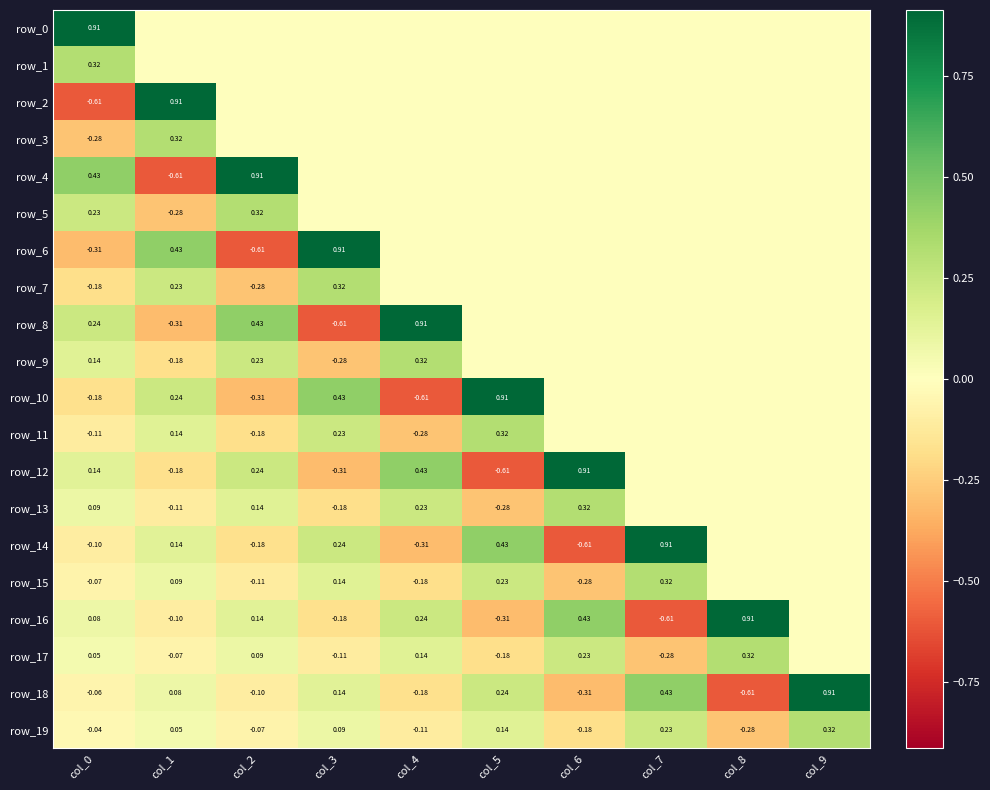

Count the number of categories in the chart.

10